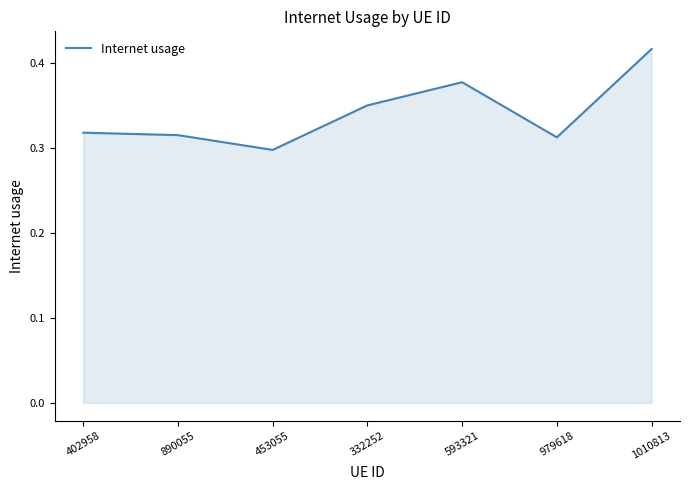

The value at 979618 is 0.3. True or false?

True